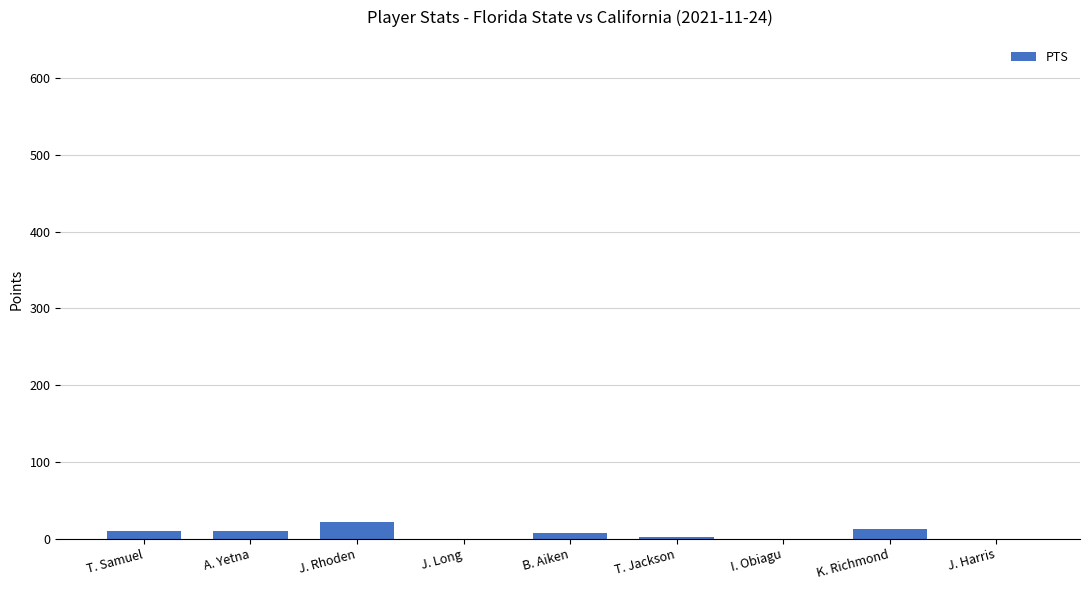

How many categories are shown in the chart?

9